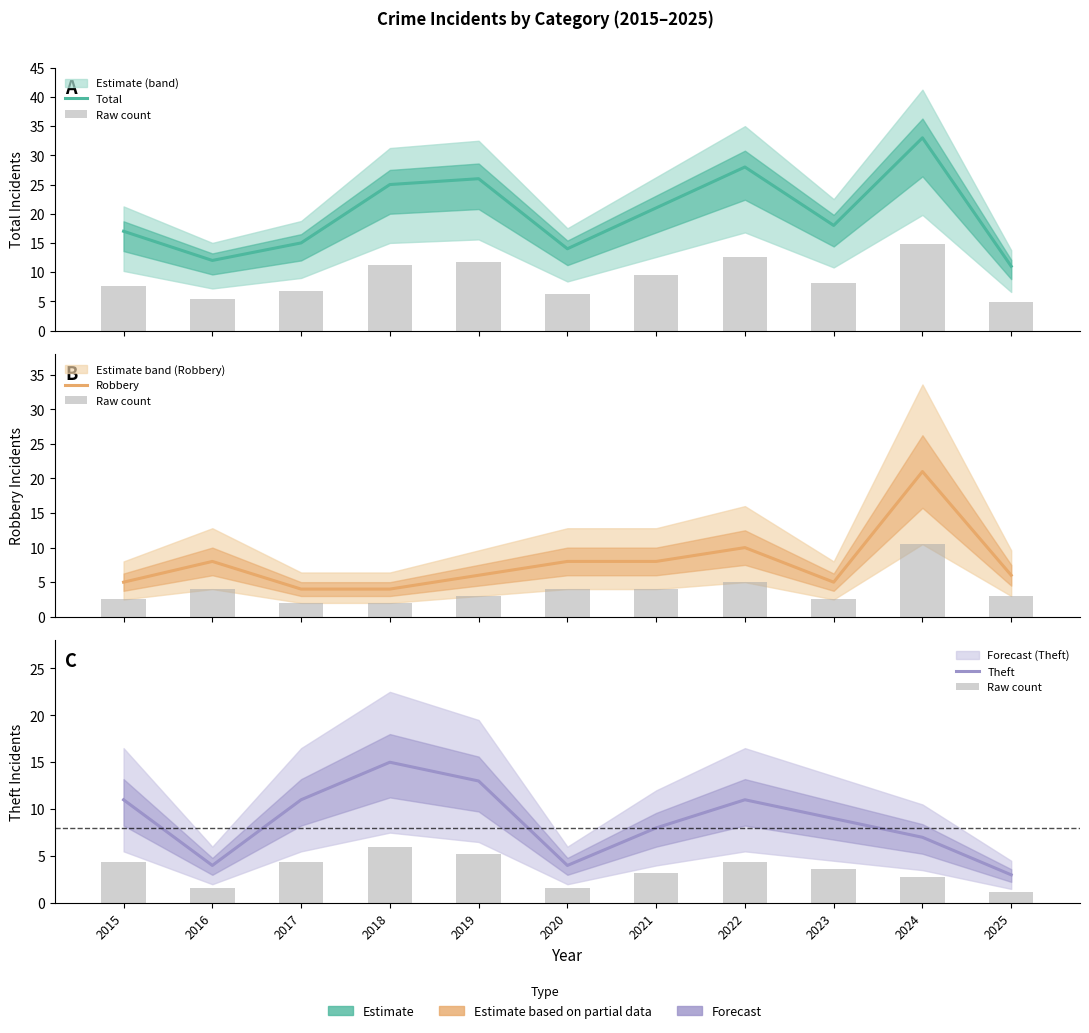

At how many categories does at least one series exceed 16?

7